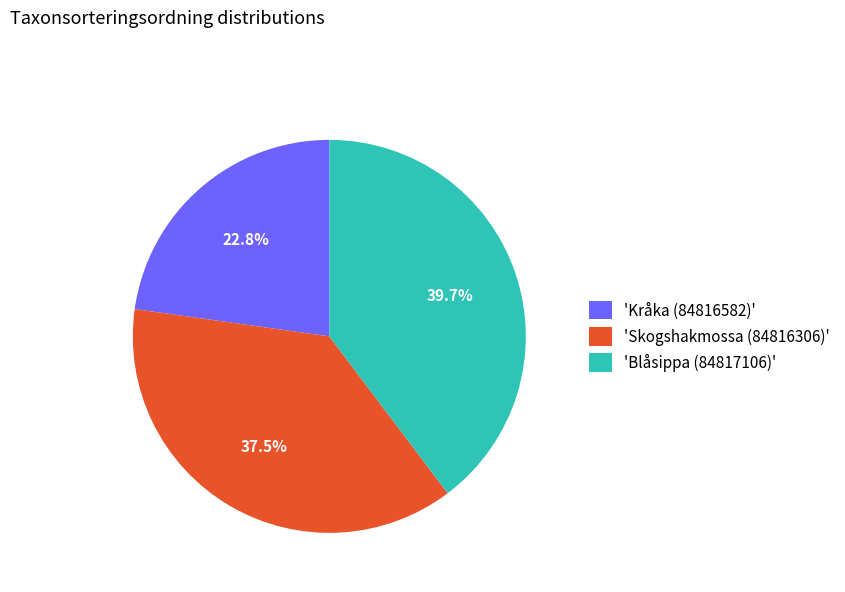

Is there a majority slice in this chart?

No